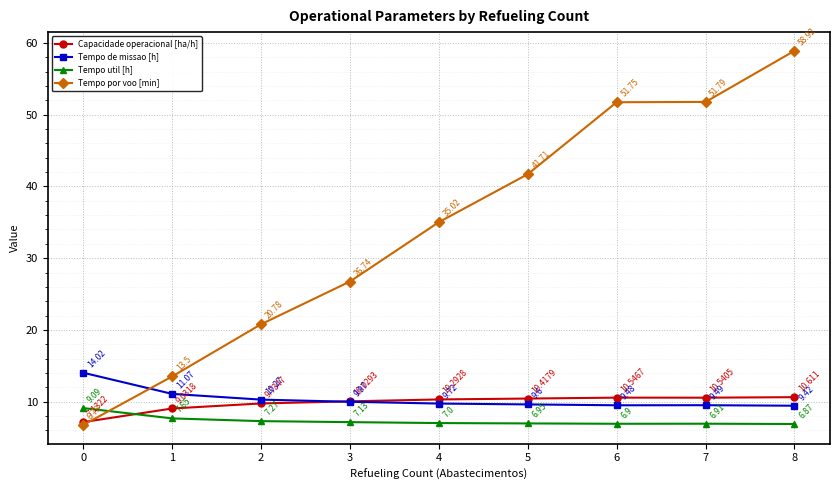

How many interior local valleys does the Tempo util [h] series have?

1